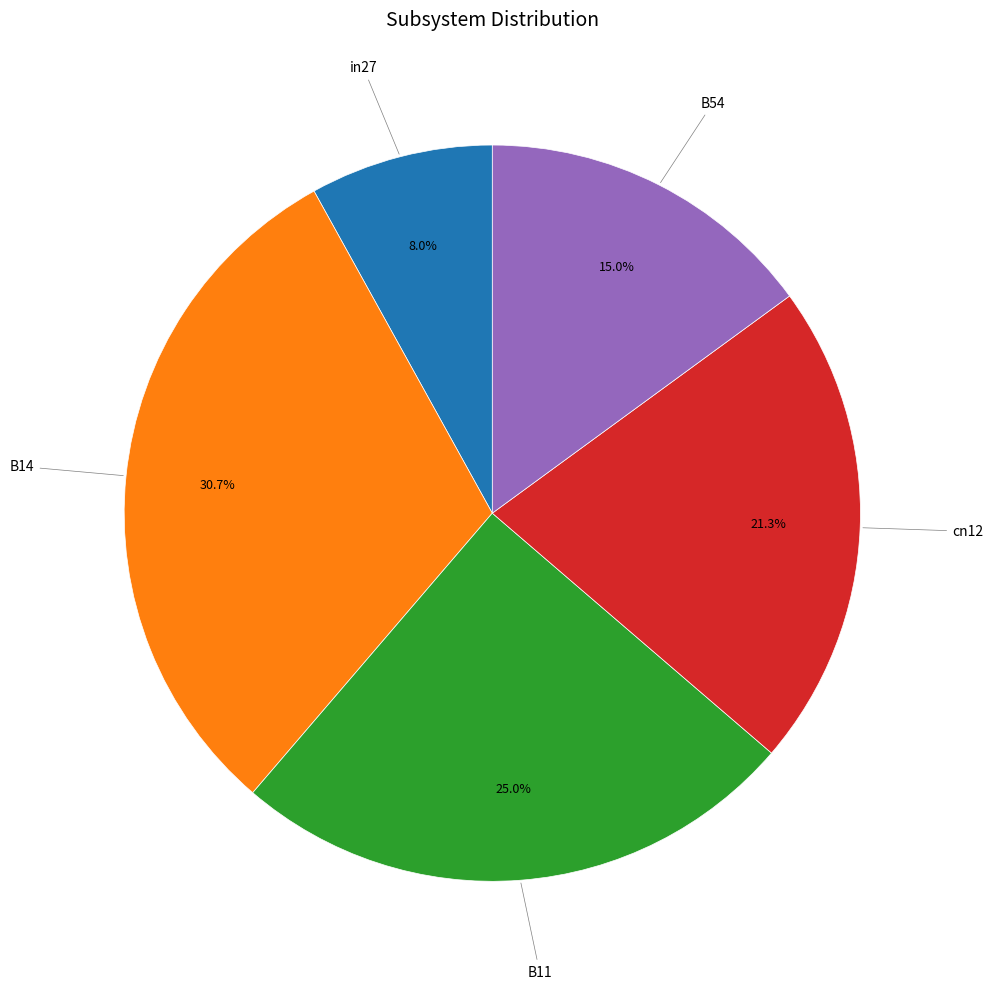

To the nearest percent, what is the difference between the largest and smallest slice percentages?

23%